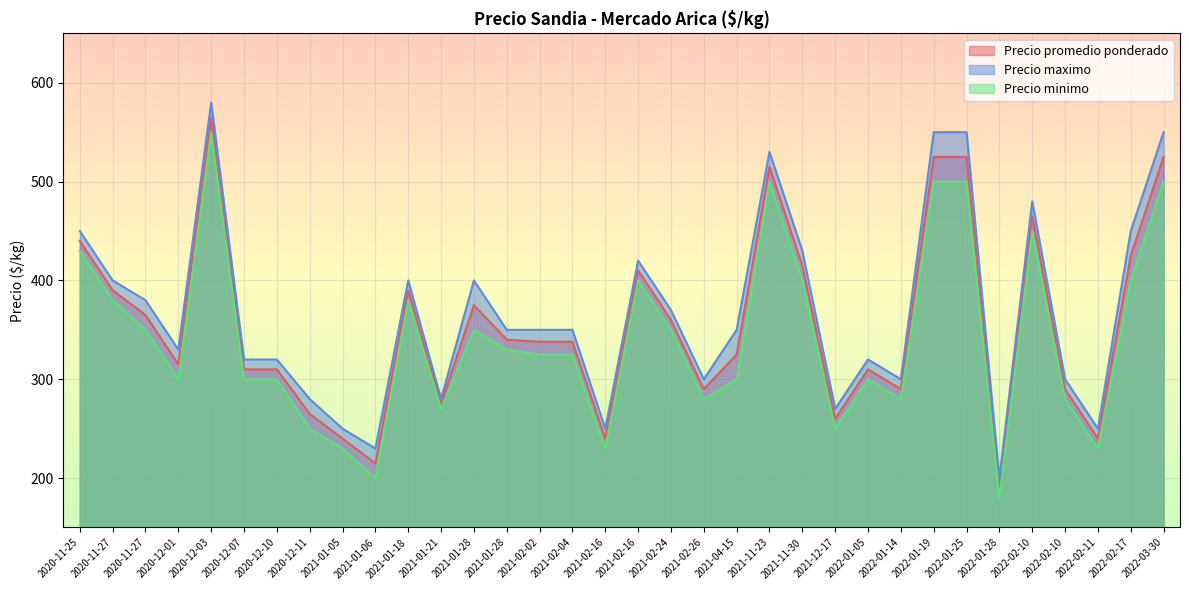

How many lines are shown in the chart?

3